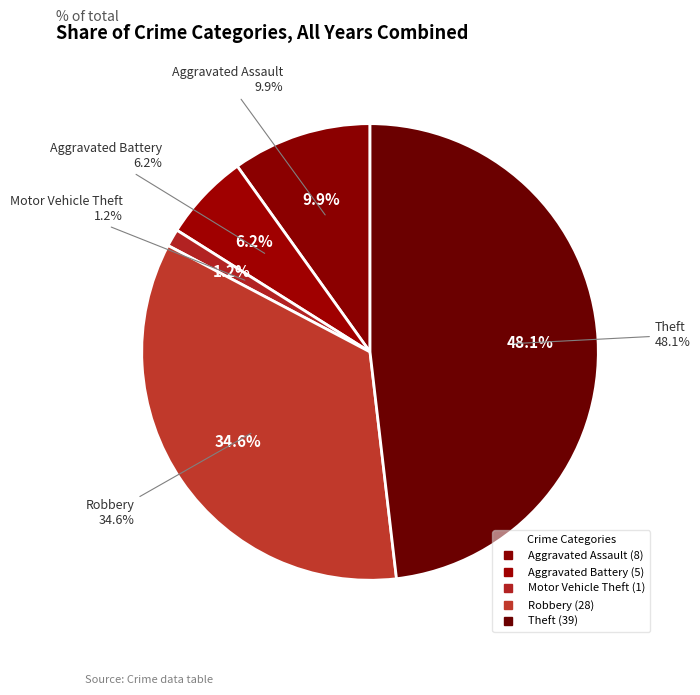

How many segments does this pie chart have?

5